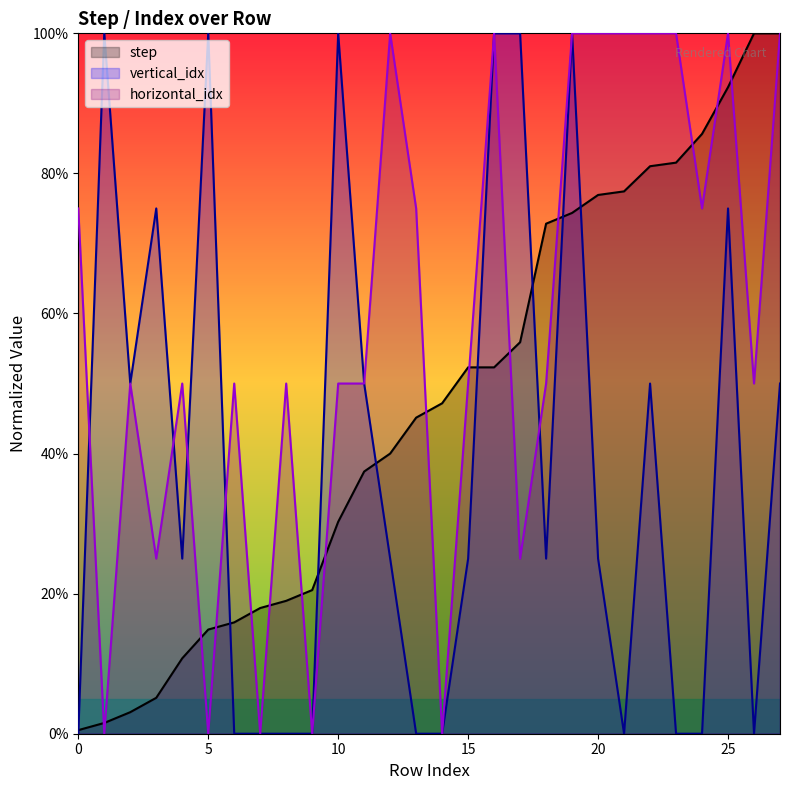

Read the step value at 6.

15.9